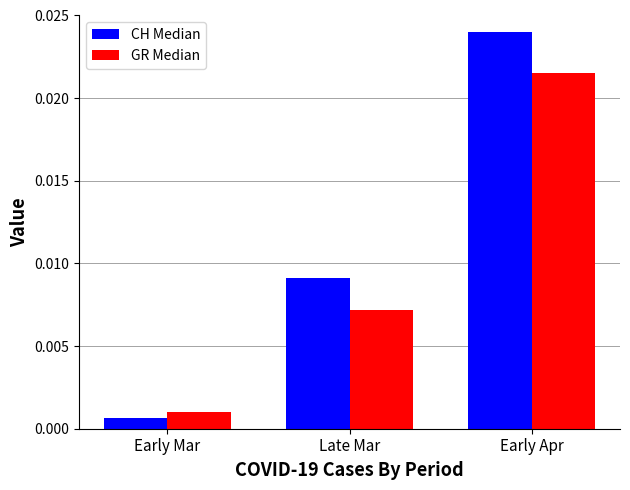

What is the label of the 2nd bar from the right?

Late Mar